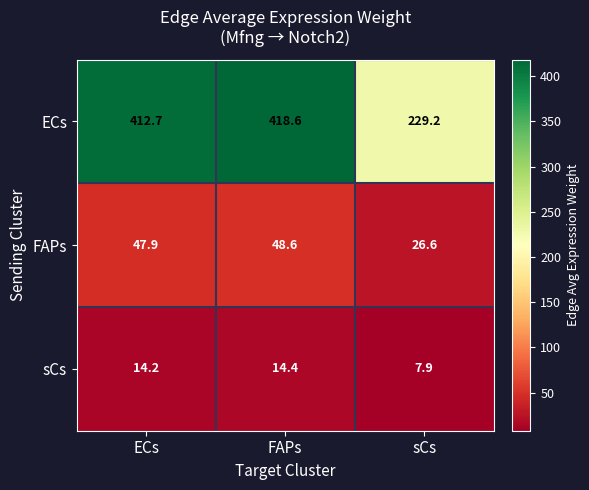

Count the number of data series in this chart.

3